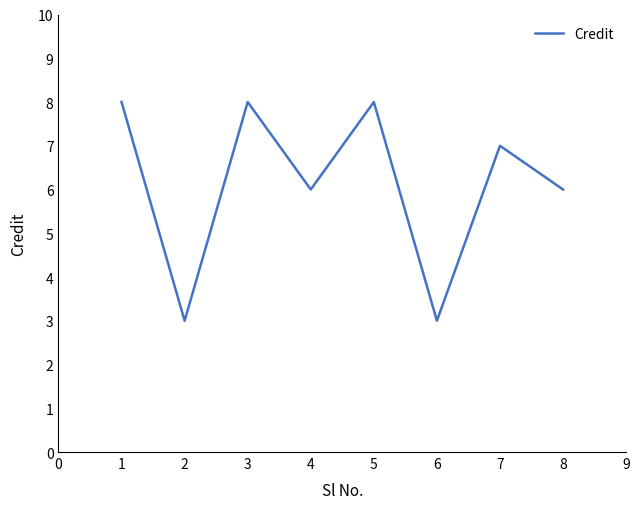

Reading left to right, transcribe all the data shown in this chart.

8	3	8	6	8	3	7	6